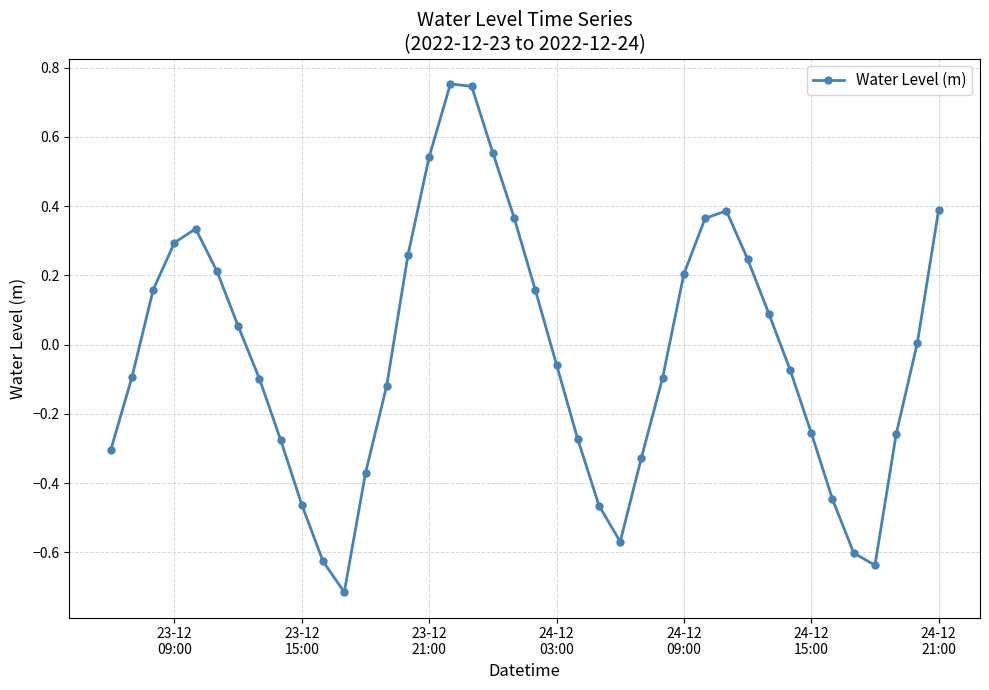

What is the minimum value shown in the chart?

-0.7